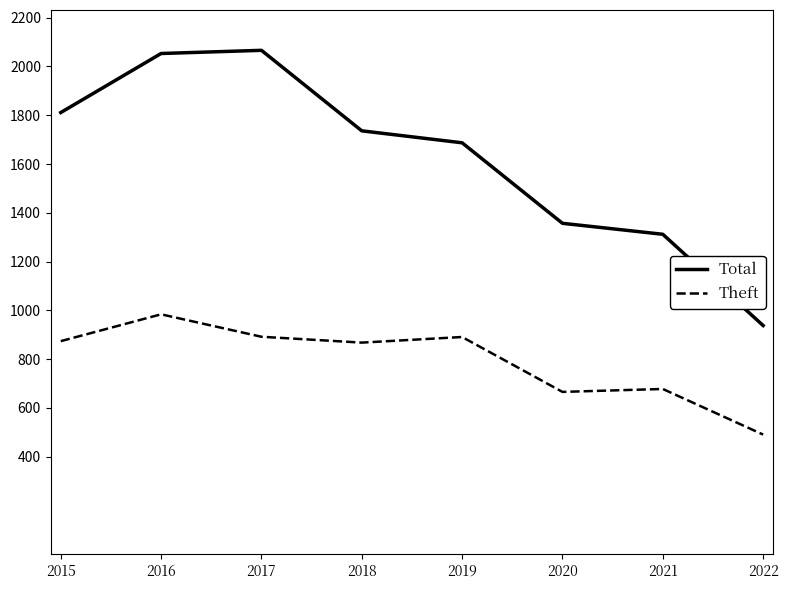

What is the difference between the highest and lowest values at 2017?

1174